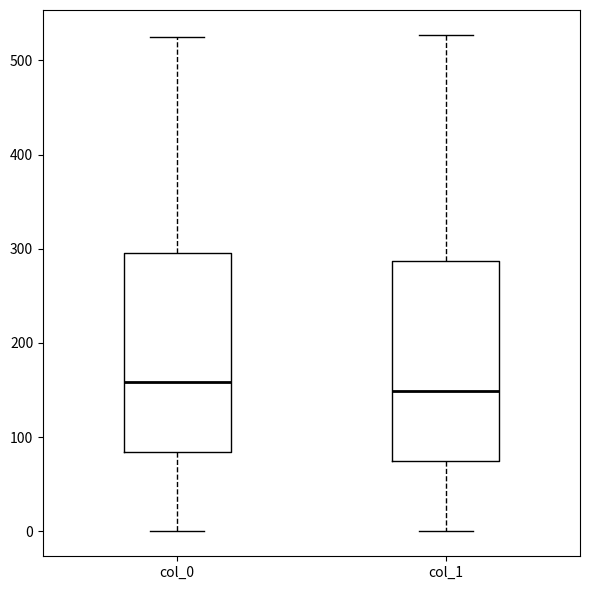

Reading left to right, transcribe this box plot: for each box, give where its median line is, the range the box spans, and where its two whiskers end, as read against the y-axis. The values are not printed on the chart, so give them approximately, as read against the axis.

col_0: median 160, box 80 to 300, whiskers 0 to 530
col_1: median 150, box 70 to 290, whiskers 0 to 530